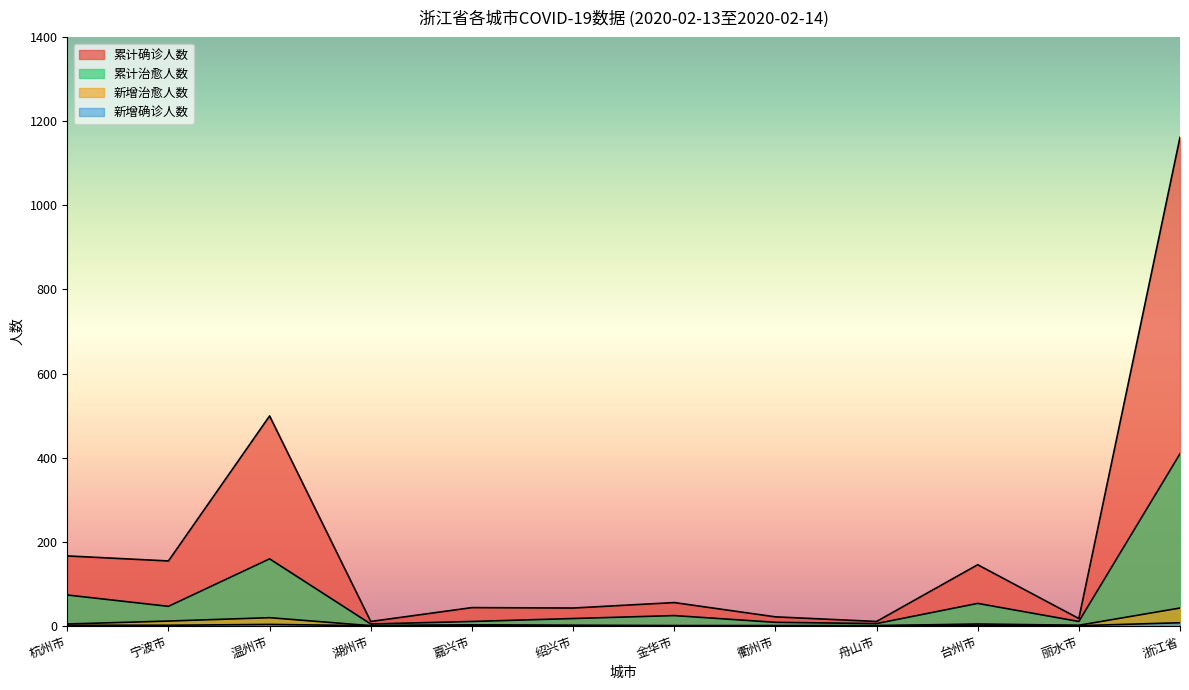

Count the number of categories in the chart.

12